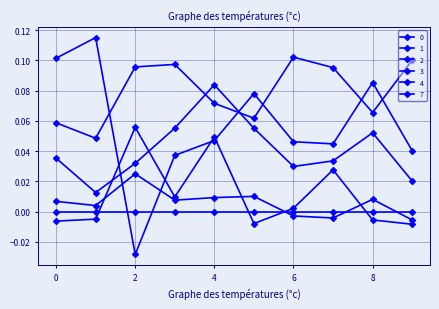

Reading left to right, what are all the values shown in this chart?

0: 0.1	0.1	-0.0	0.0	0.0	0.1	0.0	0.0	0.1	0.0
1: 0.1	0.0	0.1	0.1	0.1	0.1	0.1	0.1	0.1	0.1
2: 0.0	0.0	0.0	0.0	0.0	0.0	-0.0	-0.0	0.0	-0.0
3: 0.0	0.0	0.0	0.1	0.1	0.1	0.0	0.0	0.1	0.0
4: -0.0	-0.0	0.1	0.0	0.0	-0.0	0.0	0.0	-0.0	-0.0